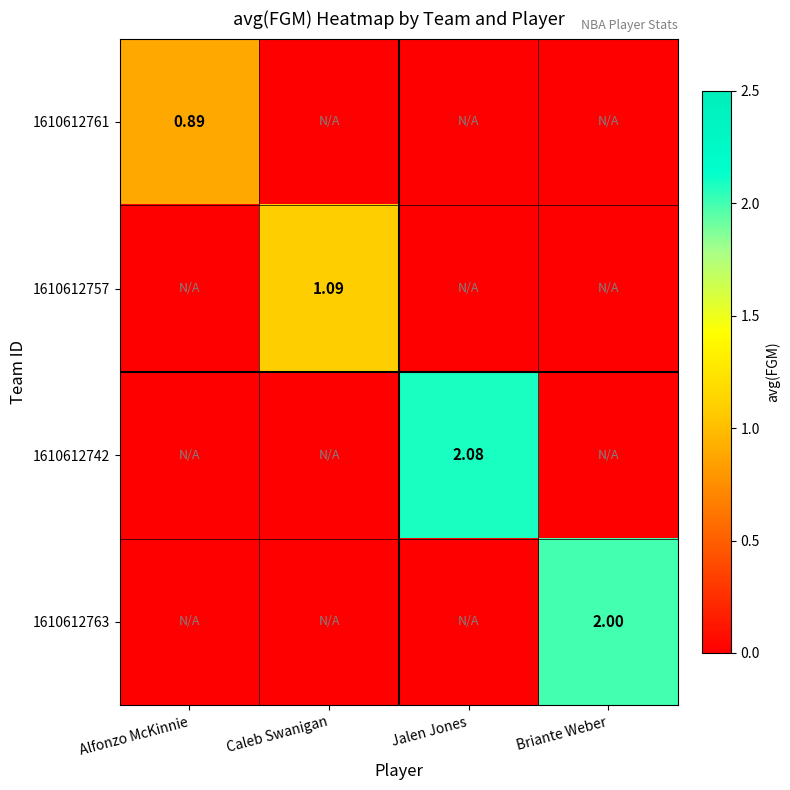

At how many categories does at least one series exceed 0?

4